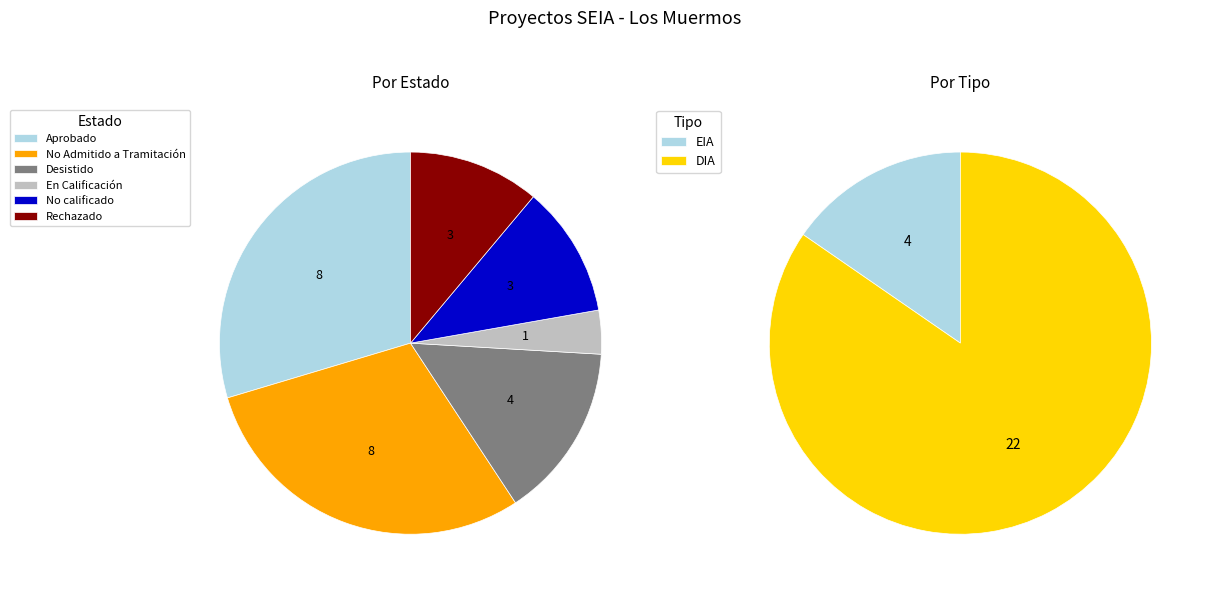

To the nearest percent, what is the difference between the No calificado and En Calificación slice percentages?

7%